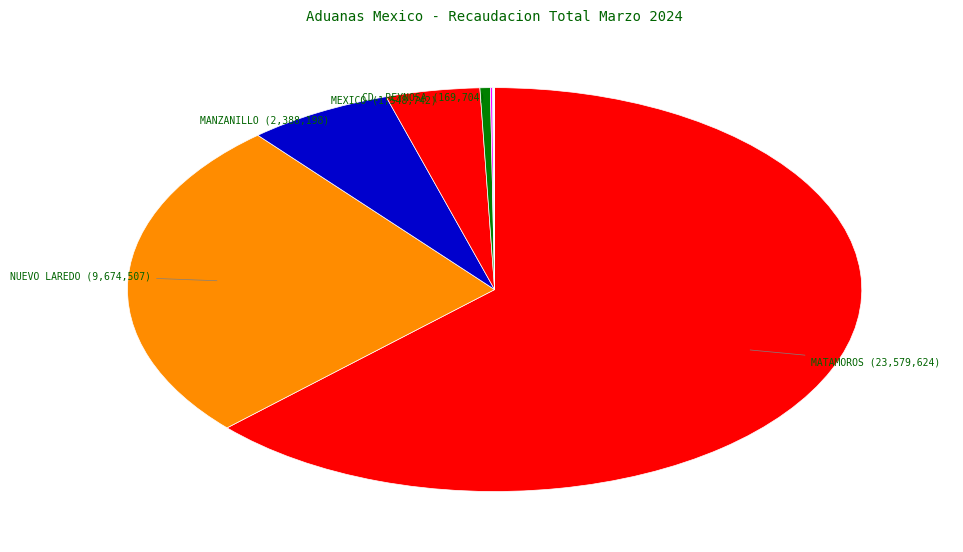

Which slice is the smallest?

CD. JUAREZ, CHIH.